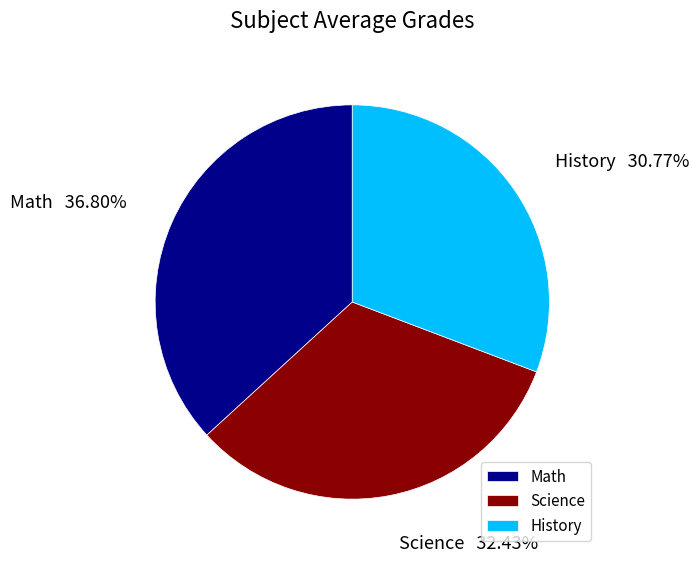

Which slice is the smallest?

History